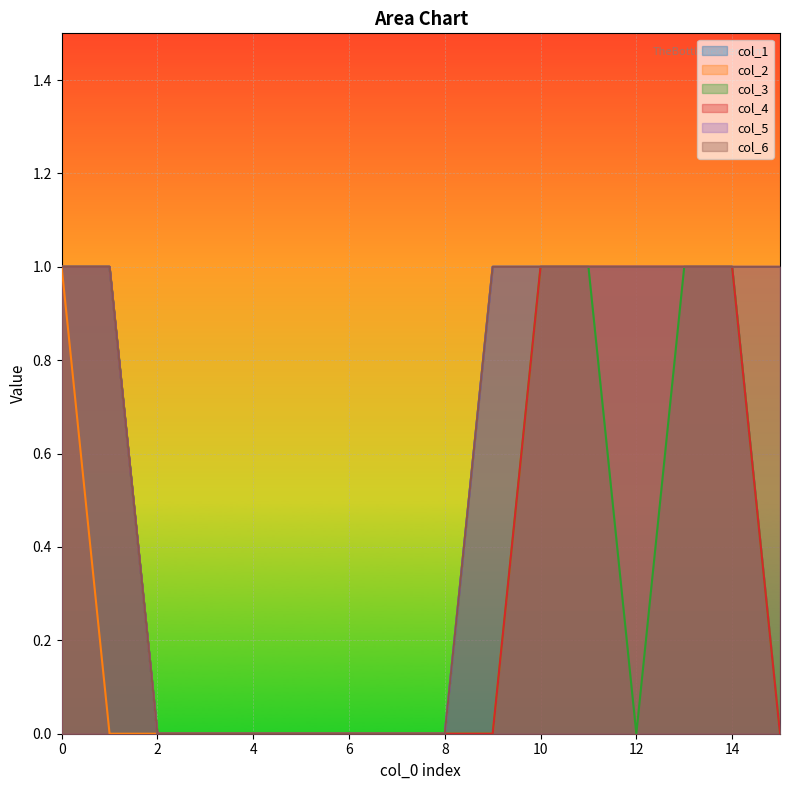

Count the number of categories in the chart.

16